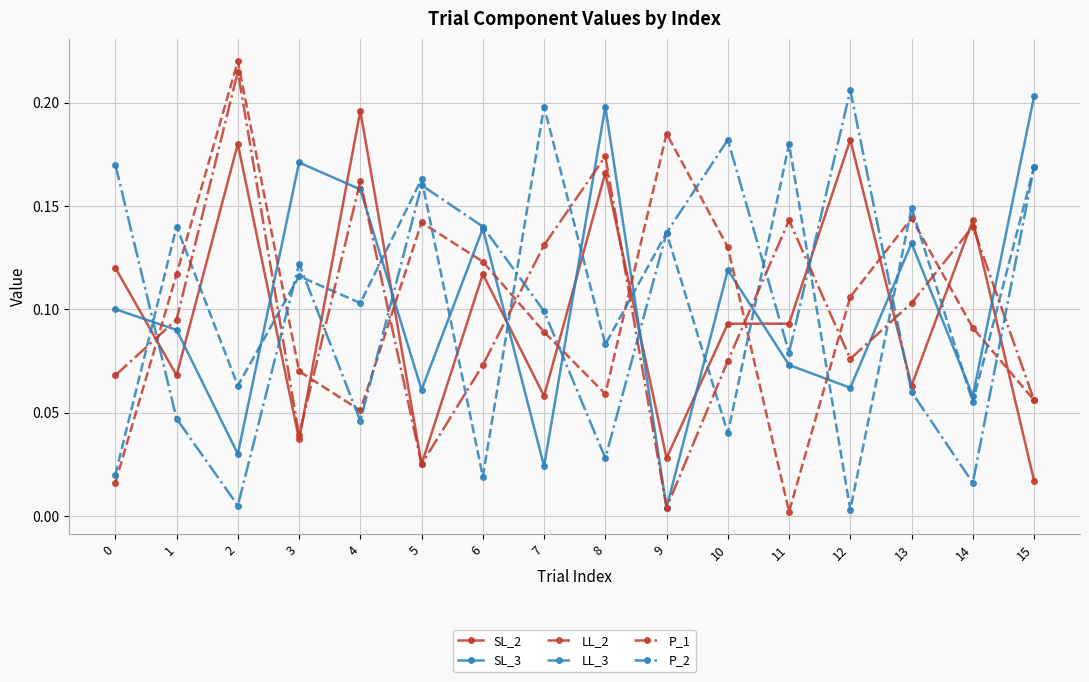

Which series changed the most between 3 and 7?

SL_3